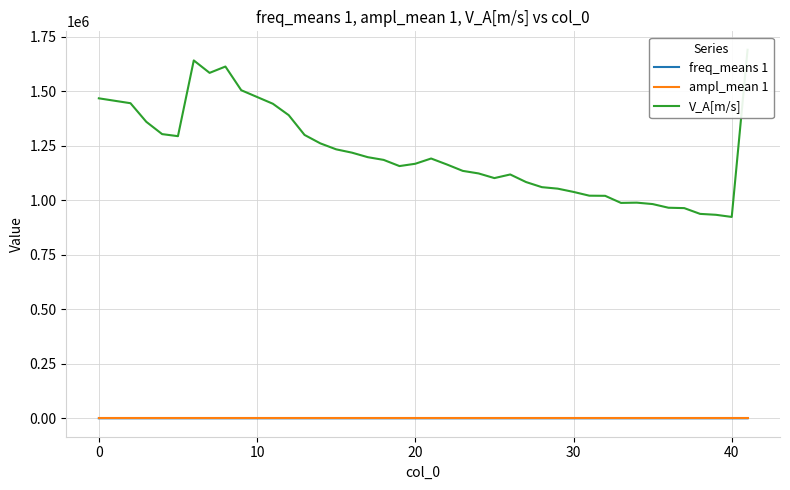

Where does the freq_means 1 series first go above 20?

0